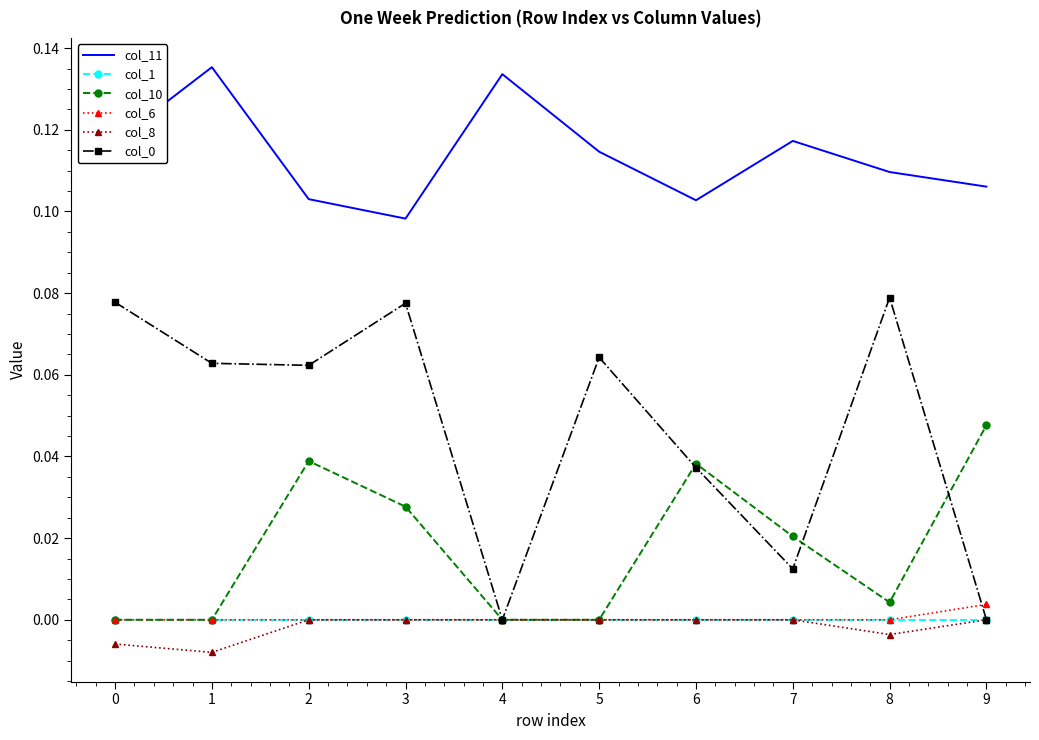

Is the value of col_8 at 3 greater than the value of col_0 at 0?

No